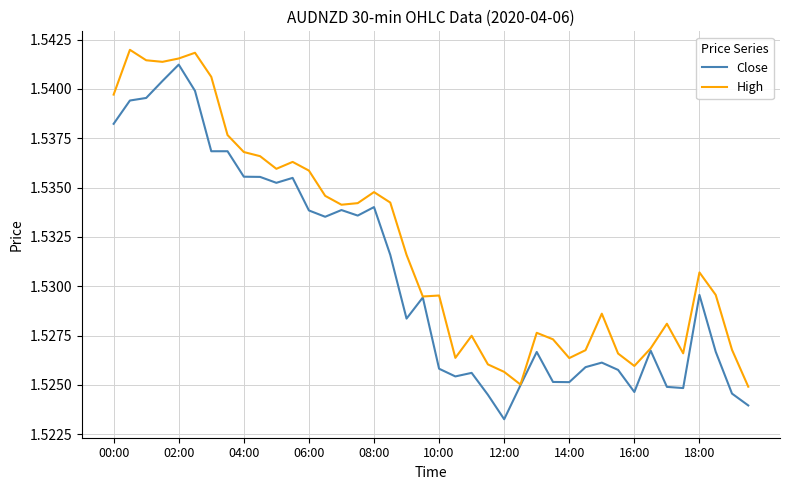

List the series in order of their overall mean, highest first.

High, Close